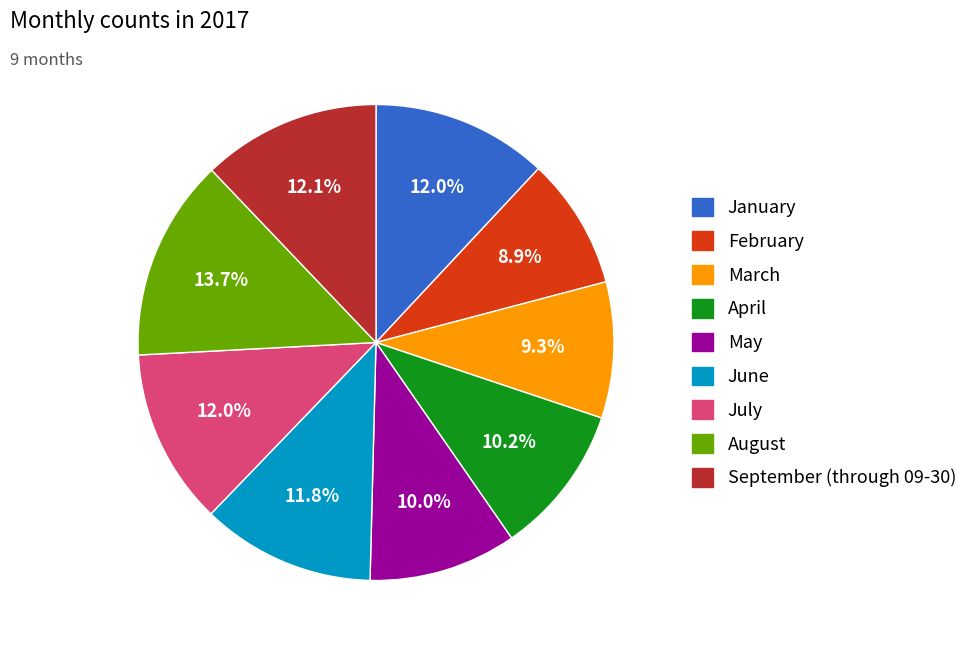

Is May the majority of the pie?

No